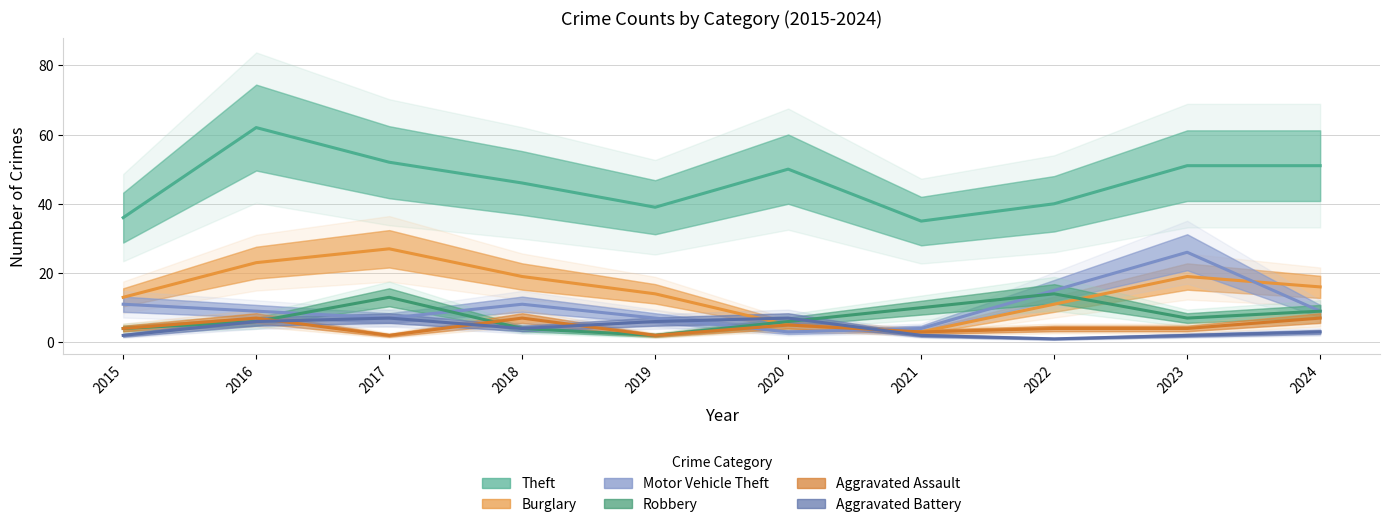

Rank the categories by Motor Vehicle Theft value from lowest to highest.

2020, 2021, 2017, 2019, 2016, 2024, 2015, 2018, 2022, 2023